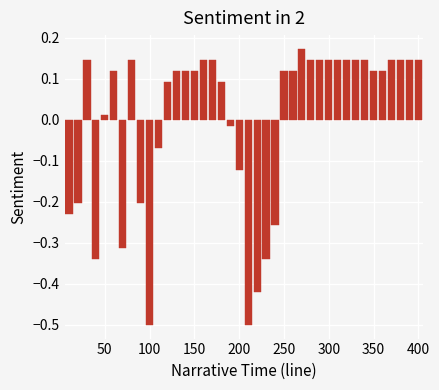

What is the difference between the second highest and minimum values?

0.6